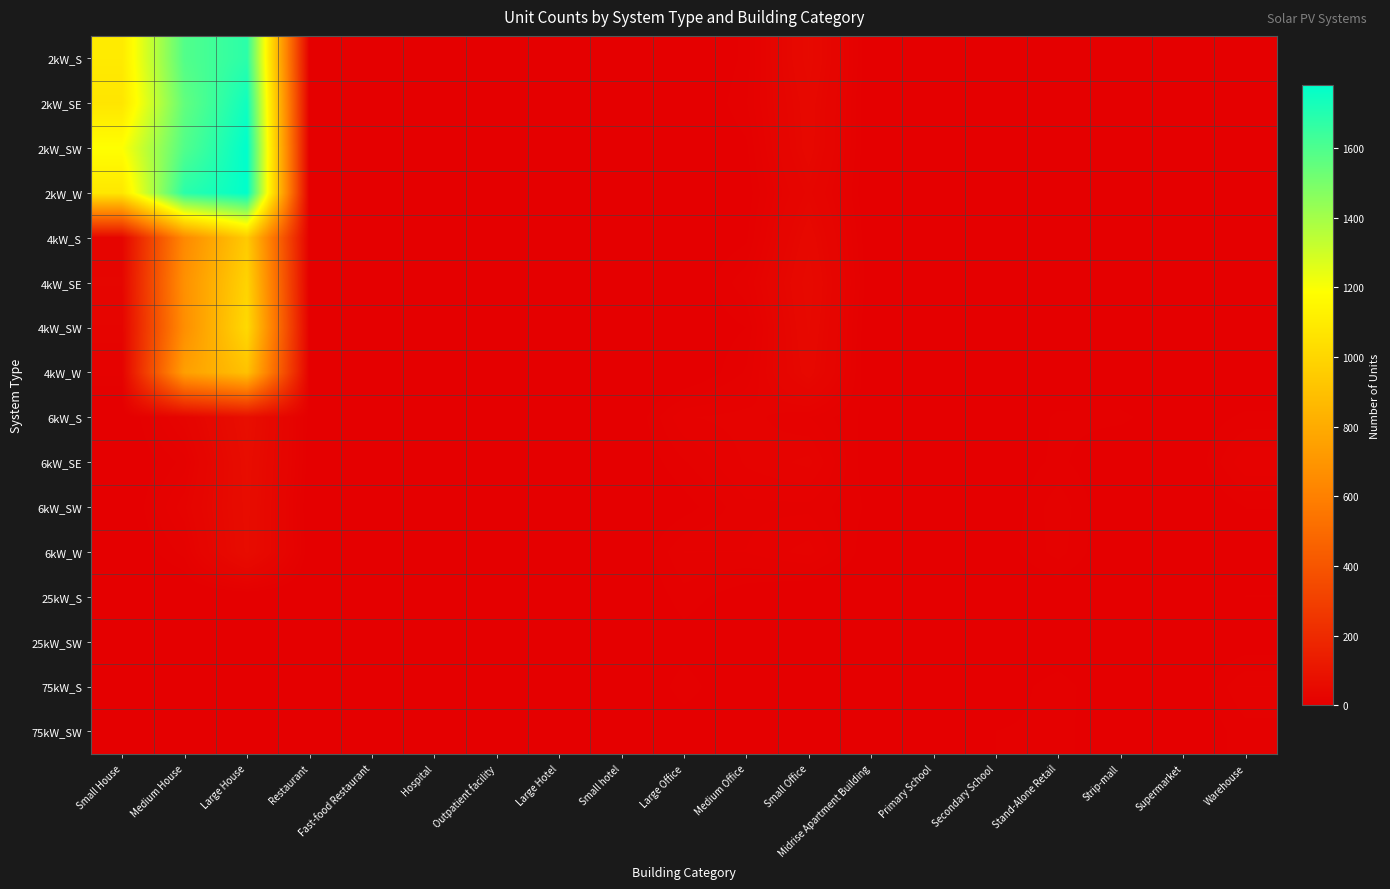

Rank the series at Hospital from lowest to highest value.

2kW_S, 2kW_SE, 2kW_SW, 2kW_W, 4kW_S, 4kW_SE, 4kW_SW, 4kW_W, 6kW_SE, 6kW_SW, 25kW_S, 25kW_SW, 75kW_S, 6kW_S, 75kW_SW, 6kW_W